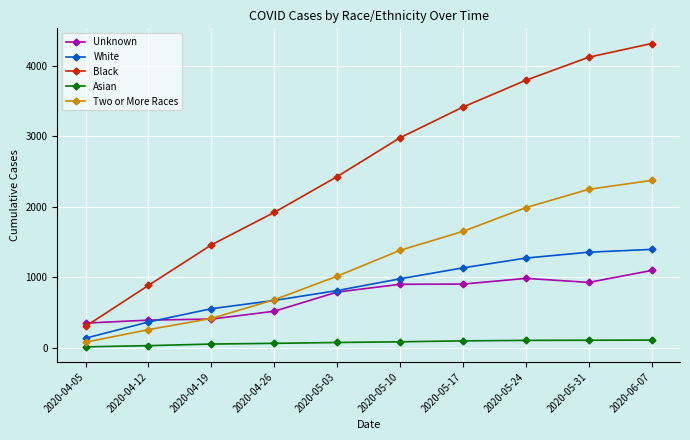

True or false: White and Asian cross at least once.

False